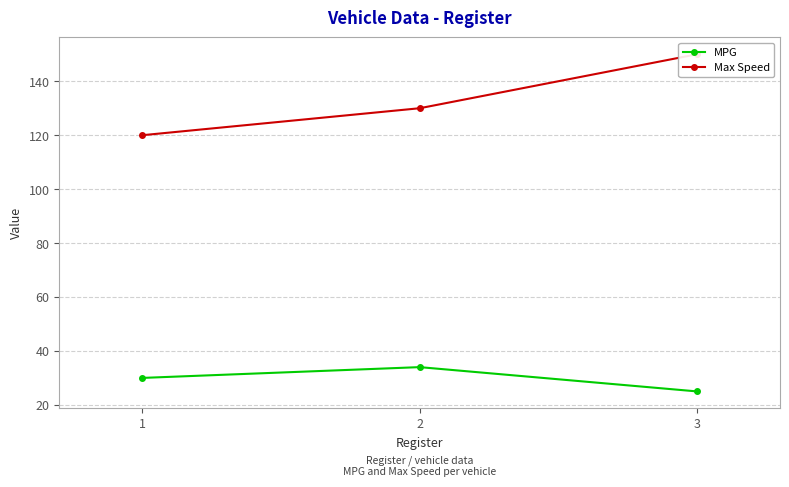

Which has a higher value, 3 or 1?

1